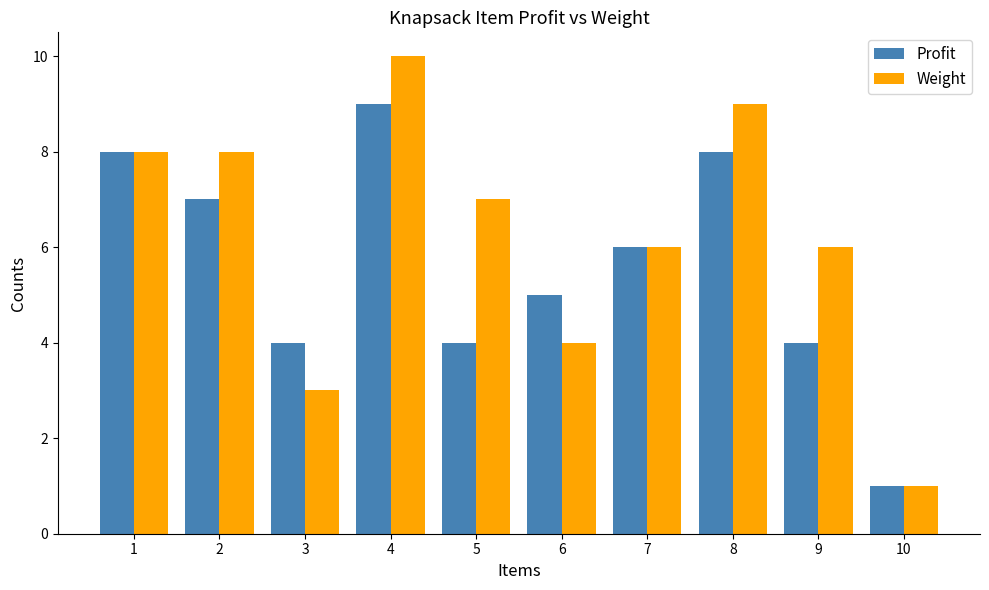

What is the approximate value of Profit at 4?

9